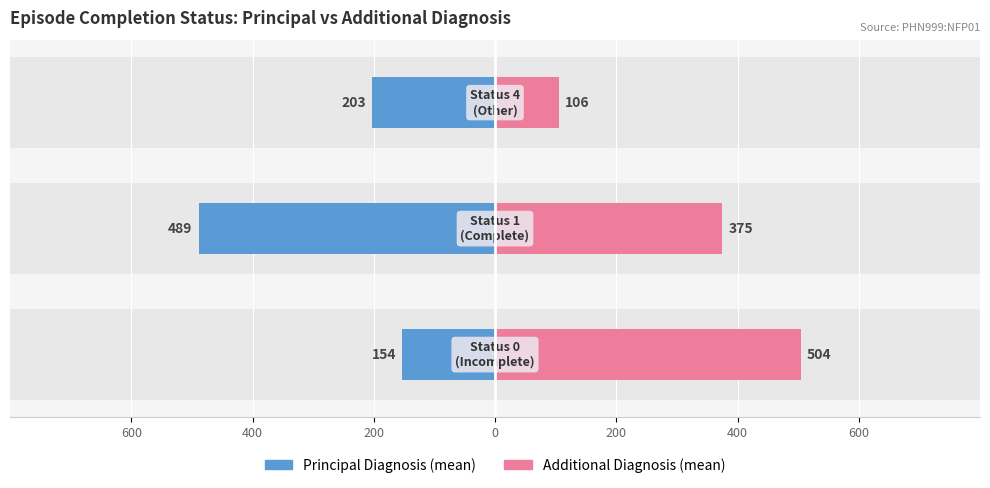

What are all the series names shown in the legend?

principal_diagnosis, additional_diagnosis